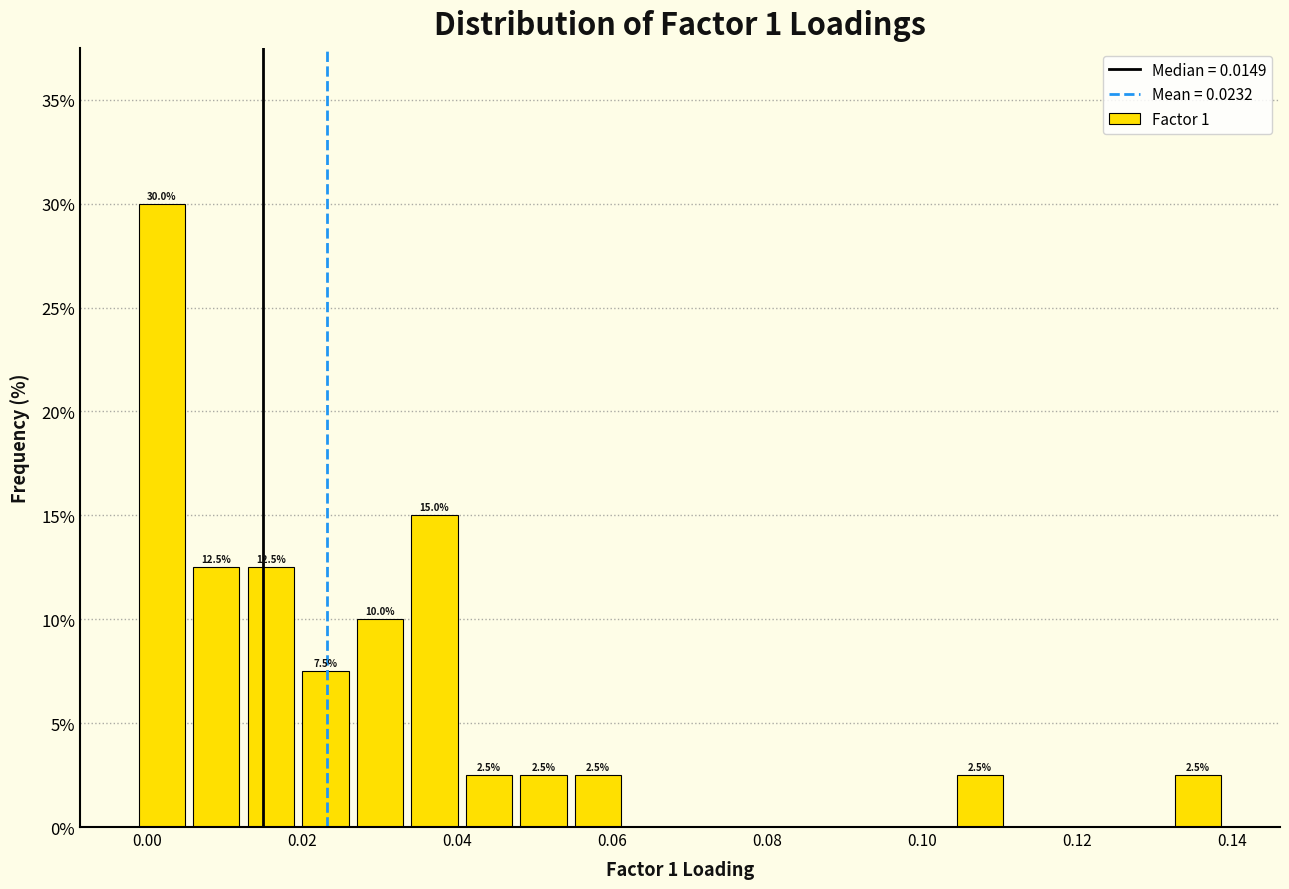

Read against the x-axis, roughly where is the centre of the tallest bar?

0.002